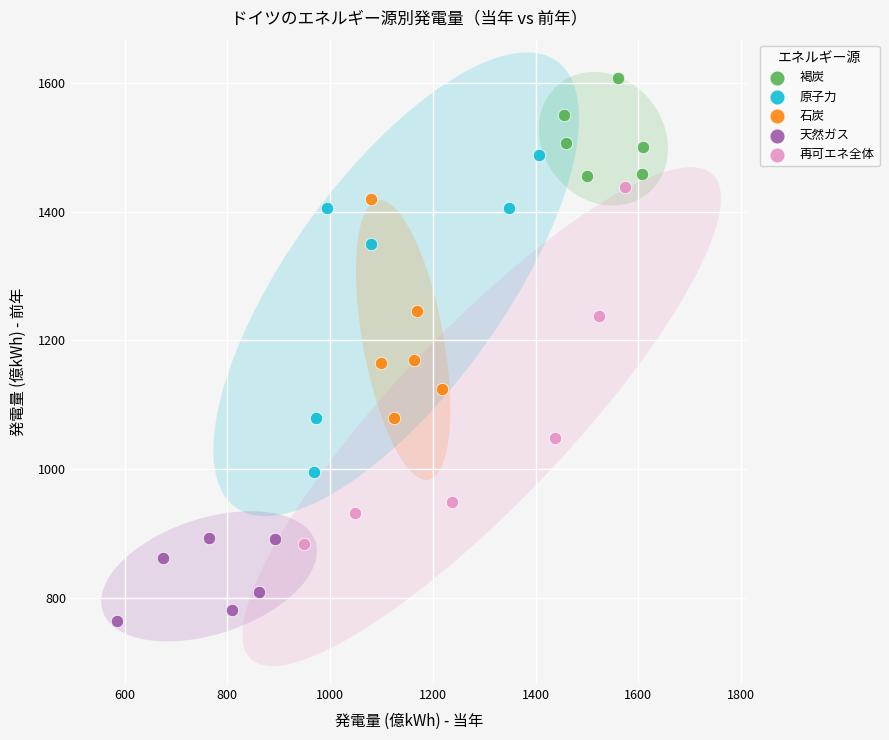

Which series reaches the maximum Y coordinate?

褐炭